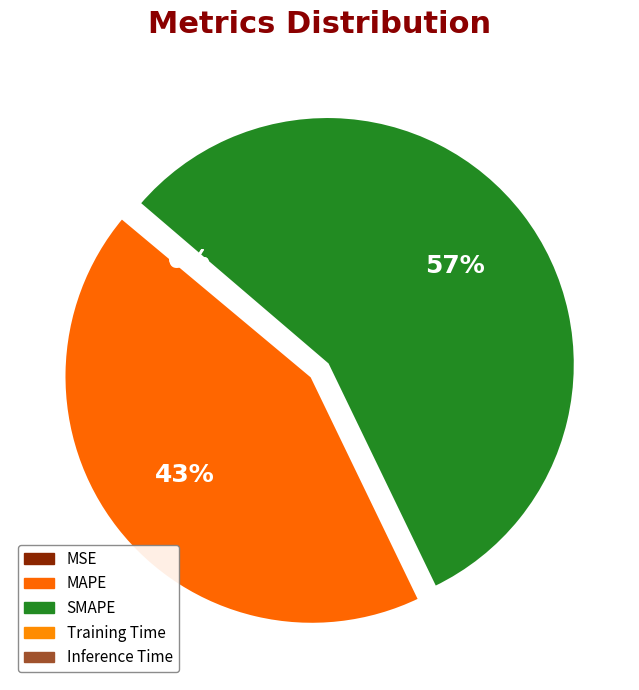

To the nearest percent, what is the combined percentage of SMAPE and Training Time?

57%